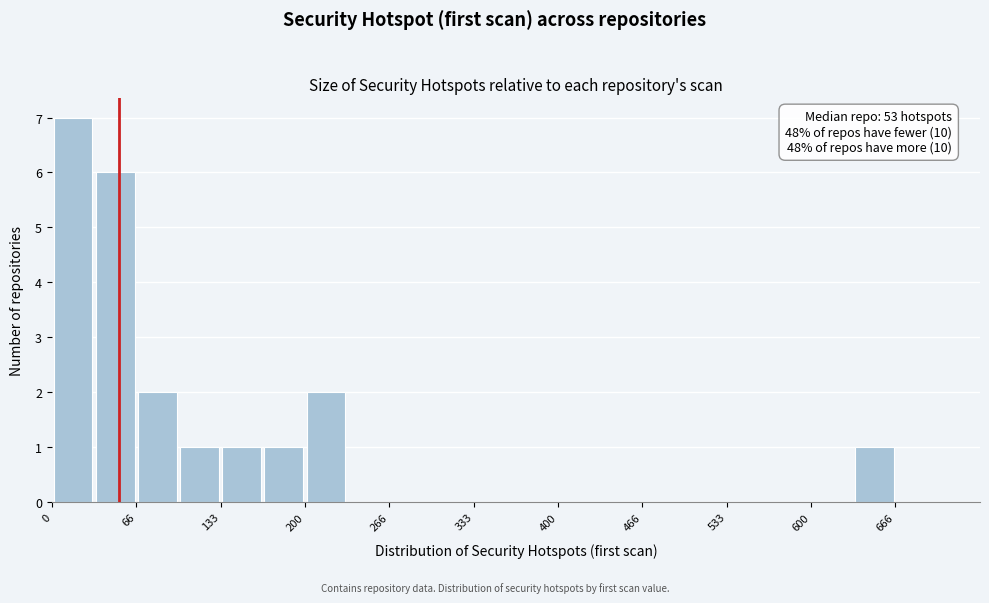

Read against the x-axis, roughly where is the centre of the tallest bar?

20